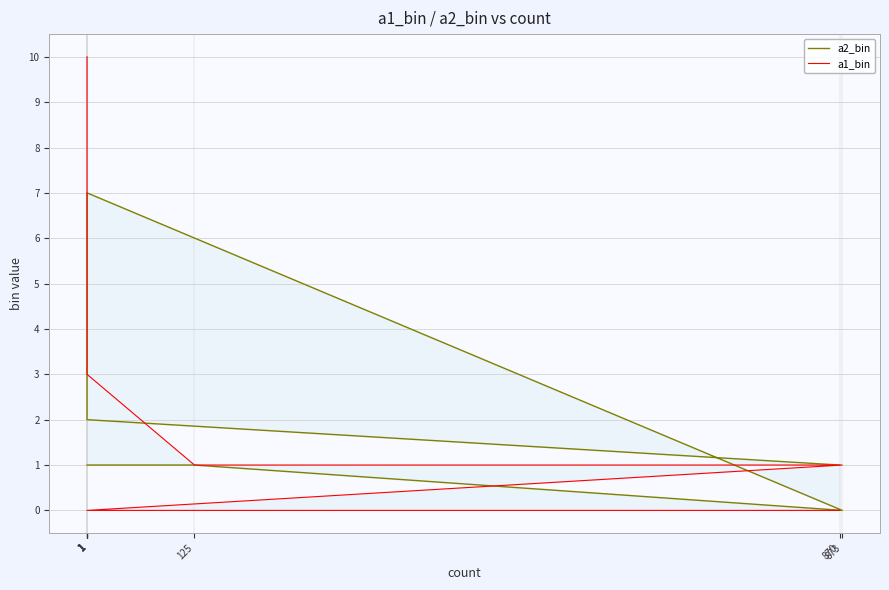

Between 1 and 1, which series saw the biggest shift?

a1_bin